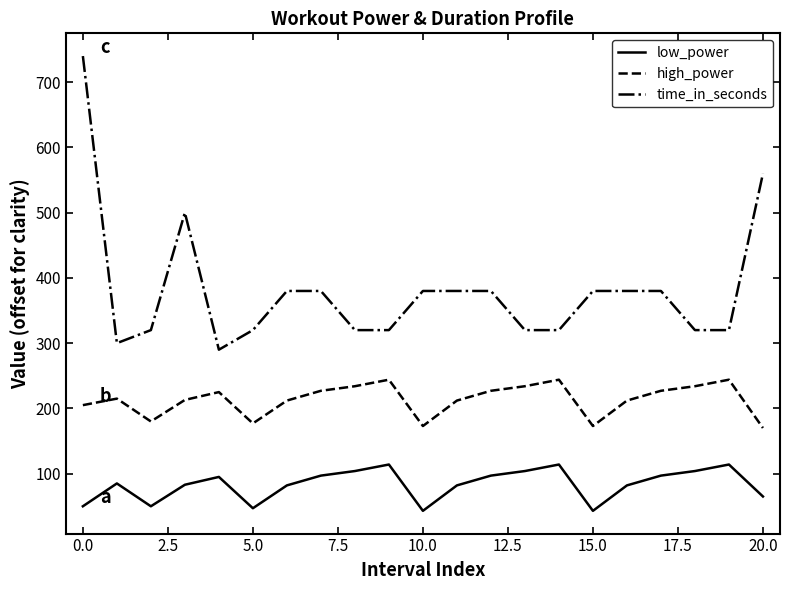

What is the difference between the maximum and minimum values in the time_in_seconds series?

450